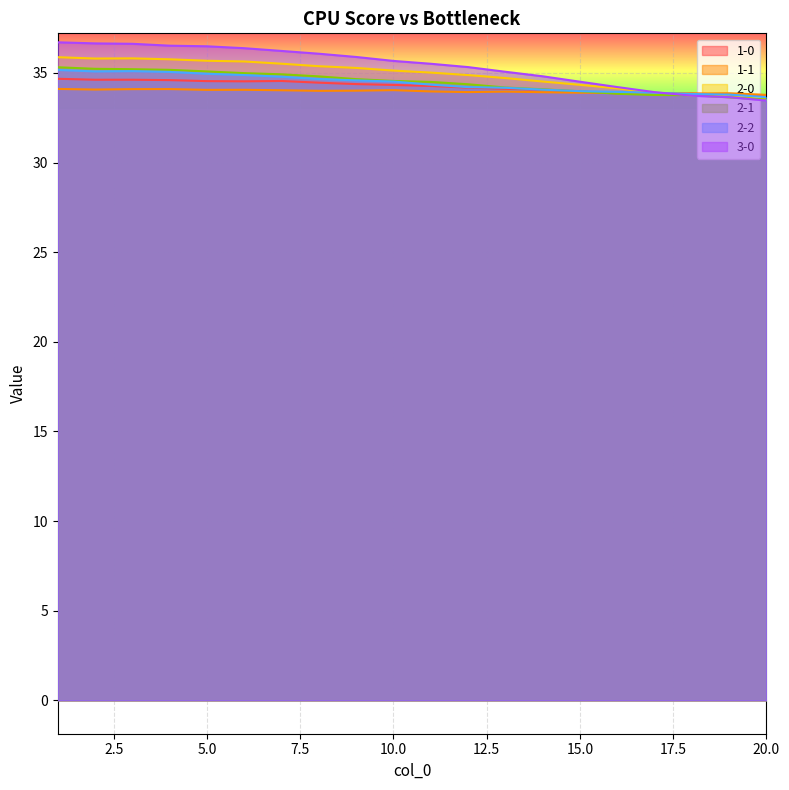

Is the value of 3-0 at 11 greater than the value of 2-0 at 2?

No